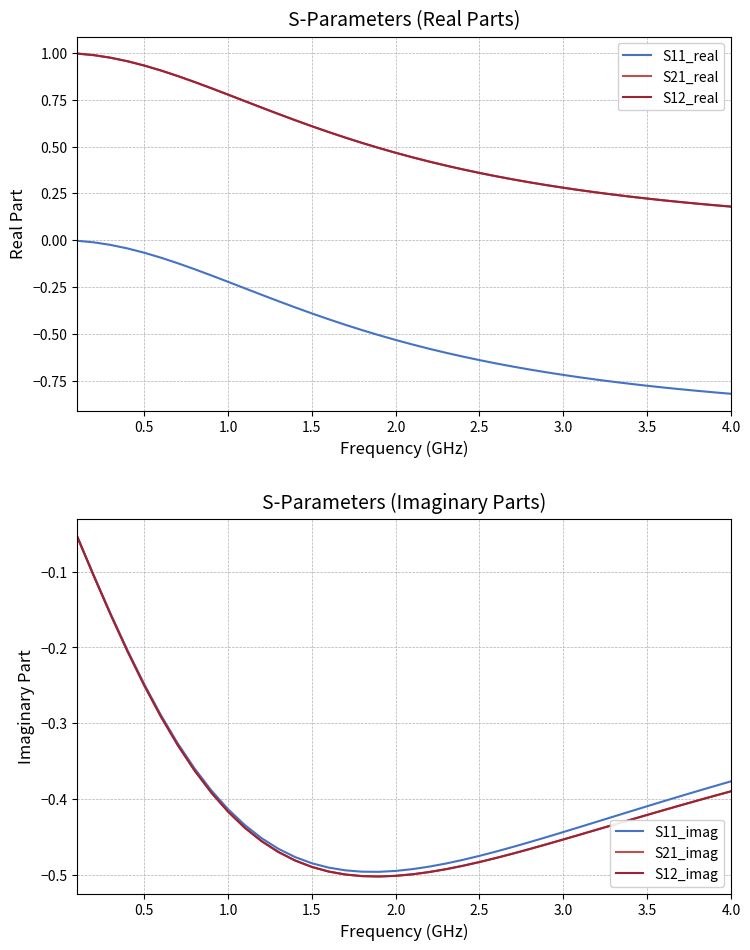

Is it true that S21_imag equals -0.5 at 2.0?

True